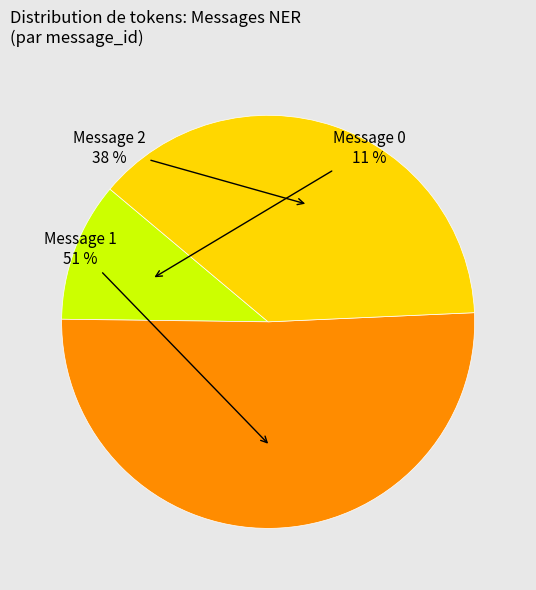

How many segments does this pie chart have?

3